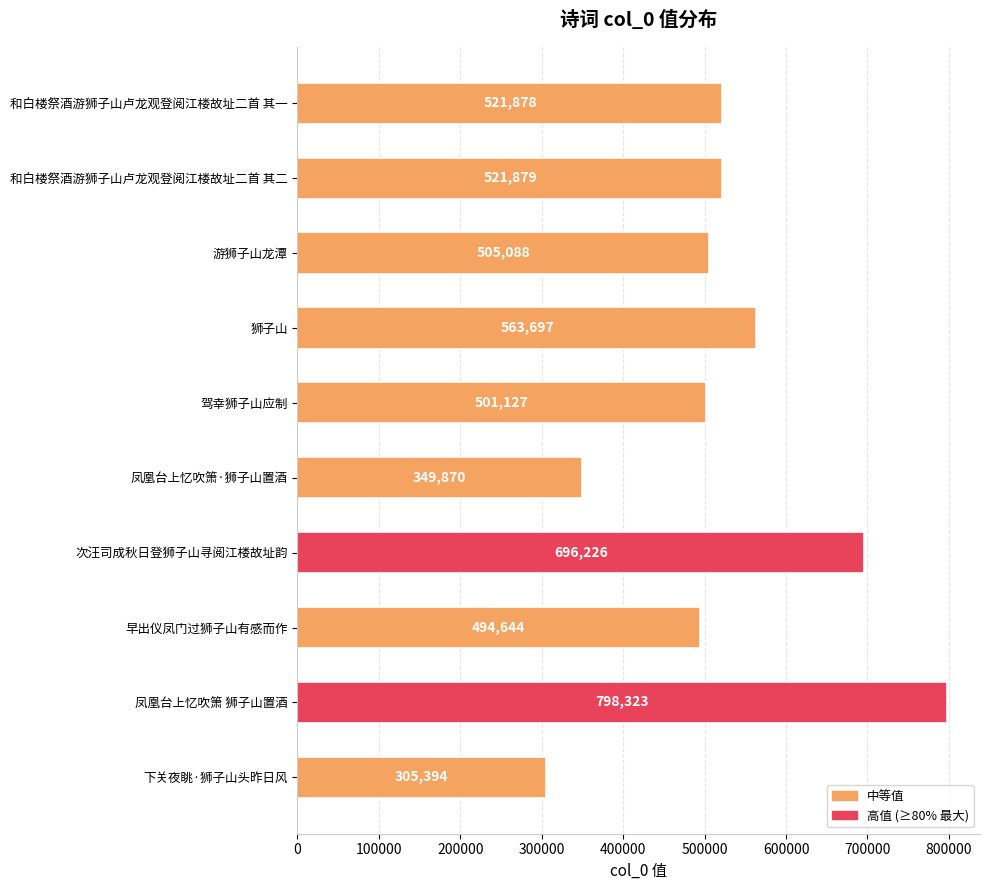

What is the smallest value displayed?

305394